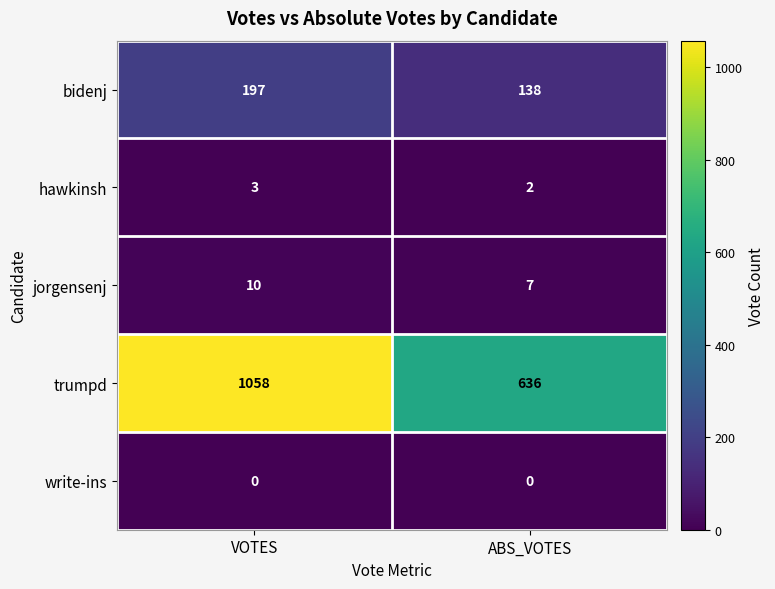

At which category does the chart reach its peak across all series?

VOTES